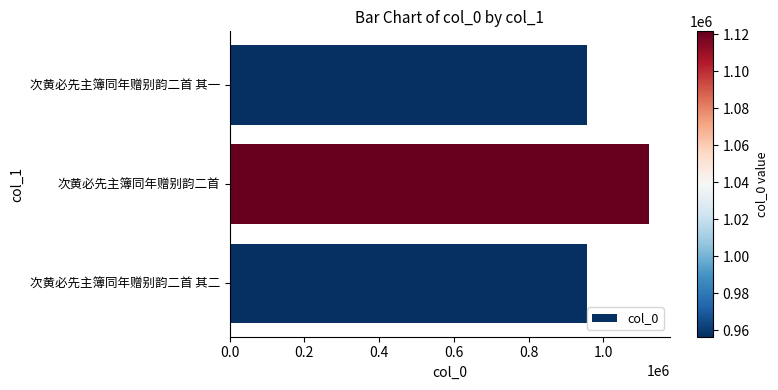

What is the minimum value shown in the chart?

956467